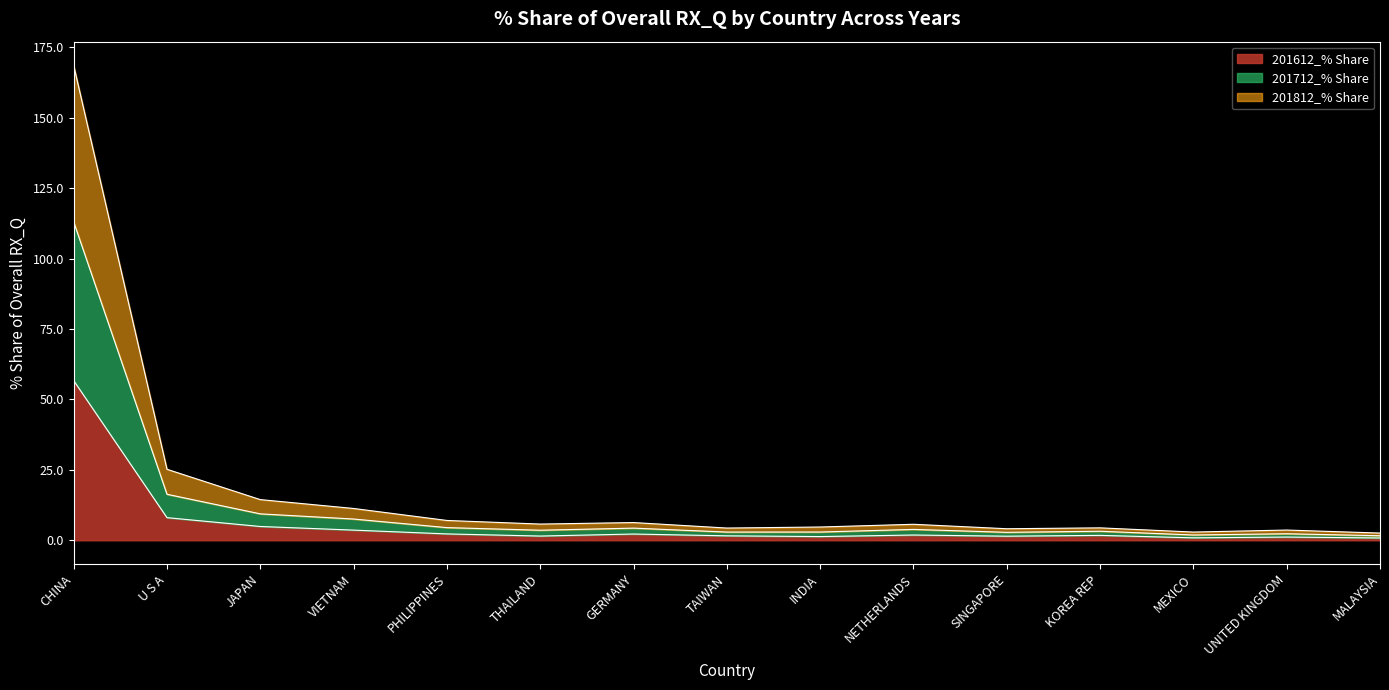

The 201612_% Share series shows 2.3 at PHILIPPINES. True or false?

True